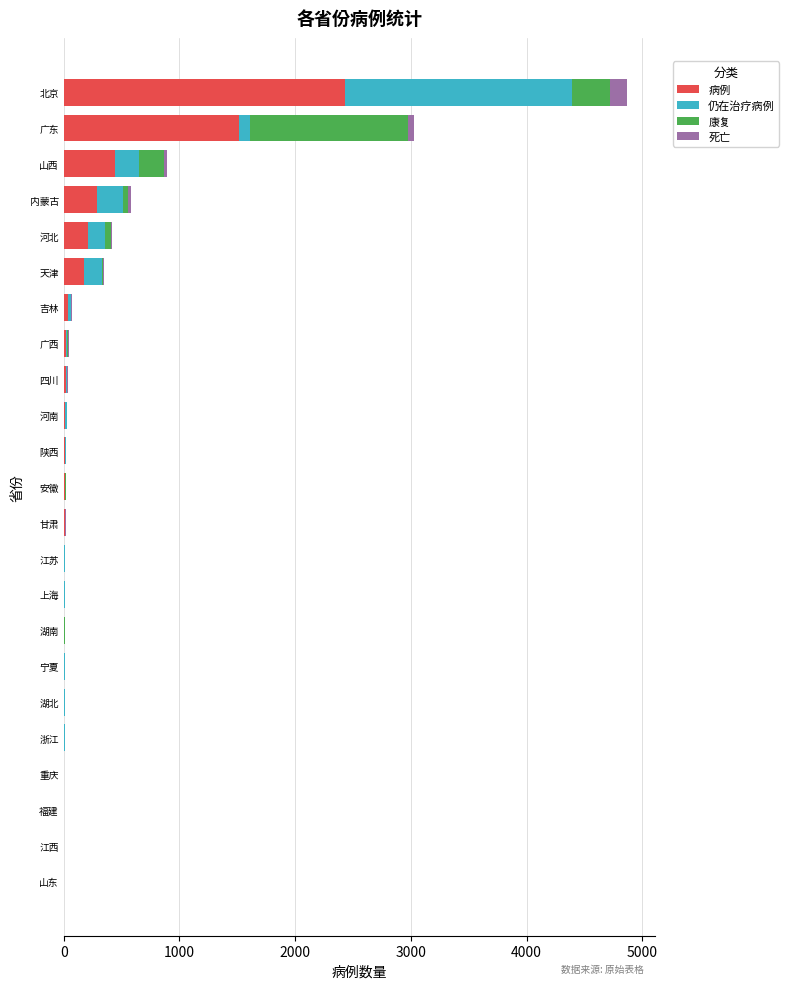

What are all the series names shown in the legend?

病例, 仍在治疗病例, 康复, 死亡